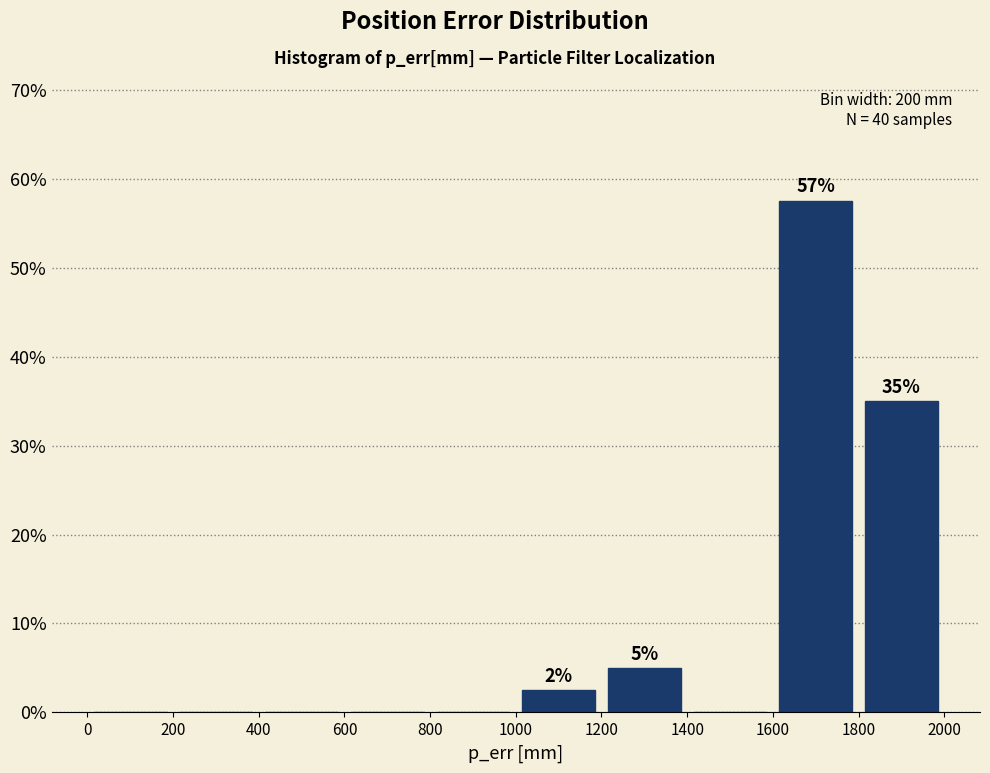

Over which range of the x-axis is the bar tallest?

1600 to 1800